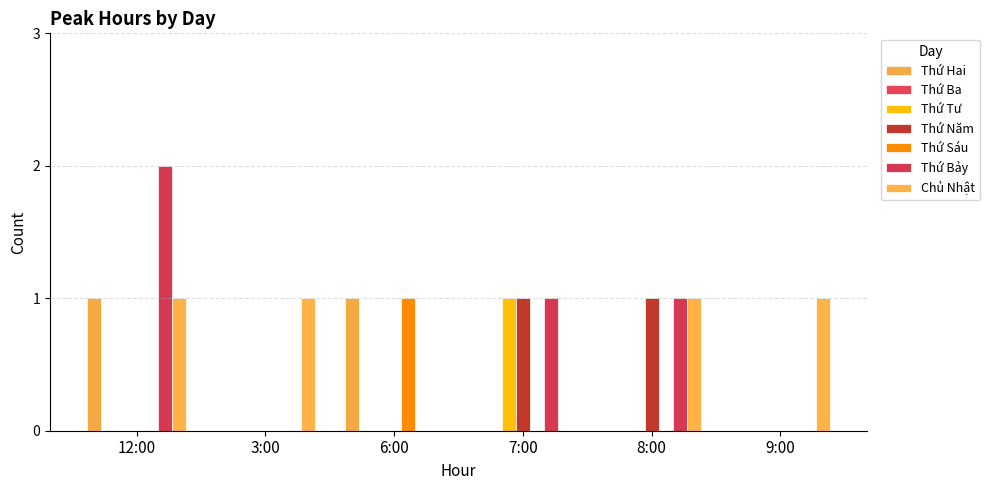

At which label does Thứ Sáu reach its minimum?

12:00